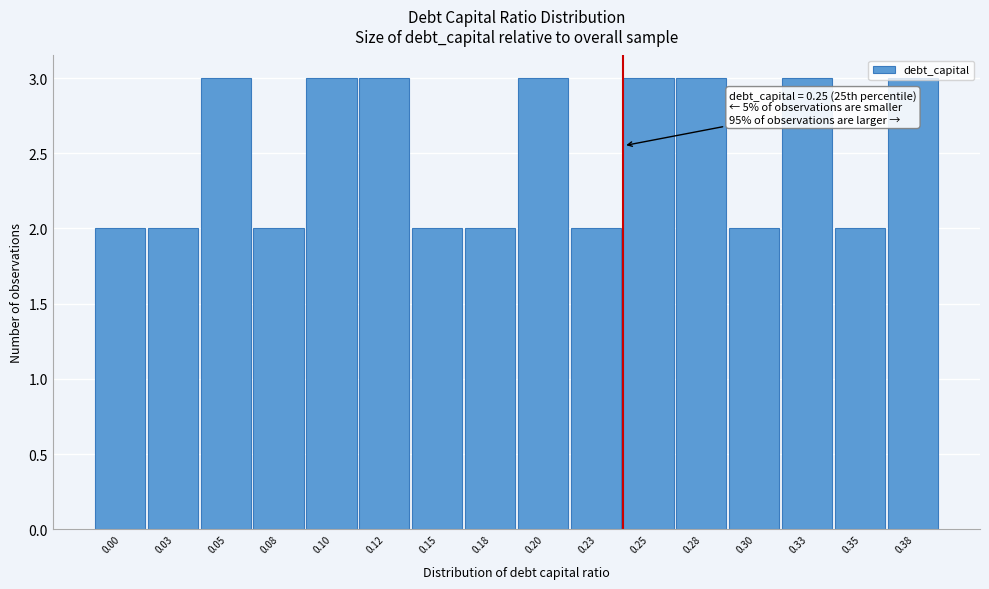

What is the change in value from 0.03 to 0.12?

+1